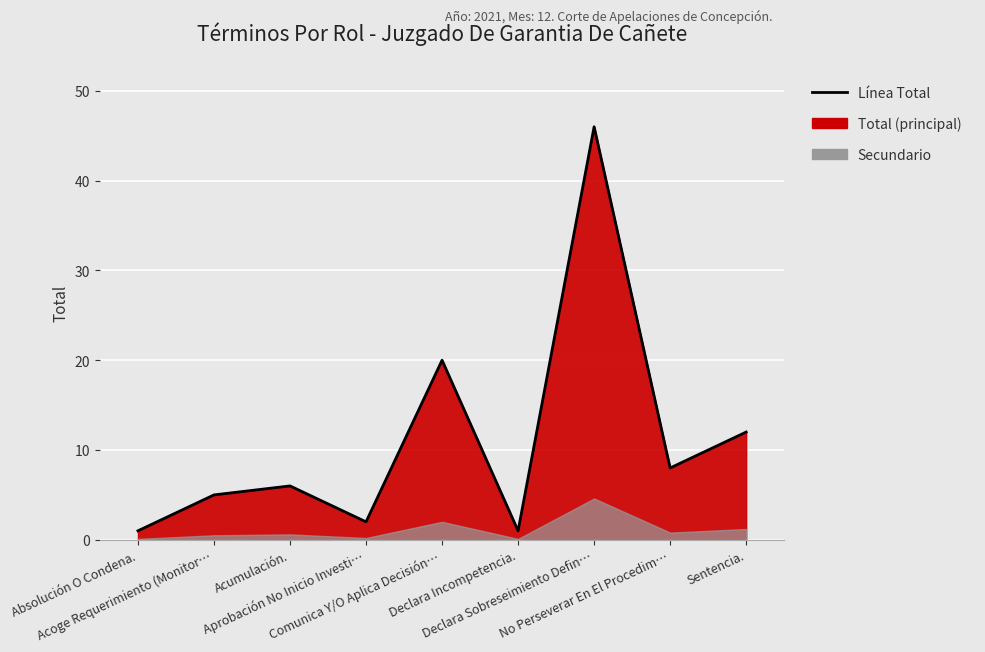

What is the difference between the values at Absolución O Condena. and Sentencia.?

11